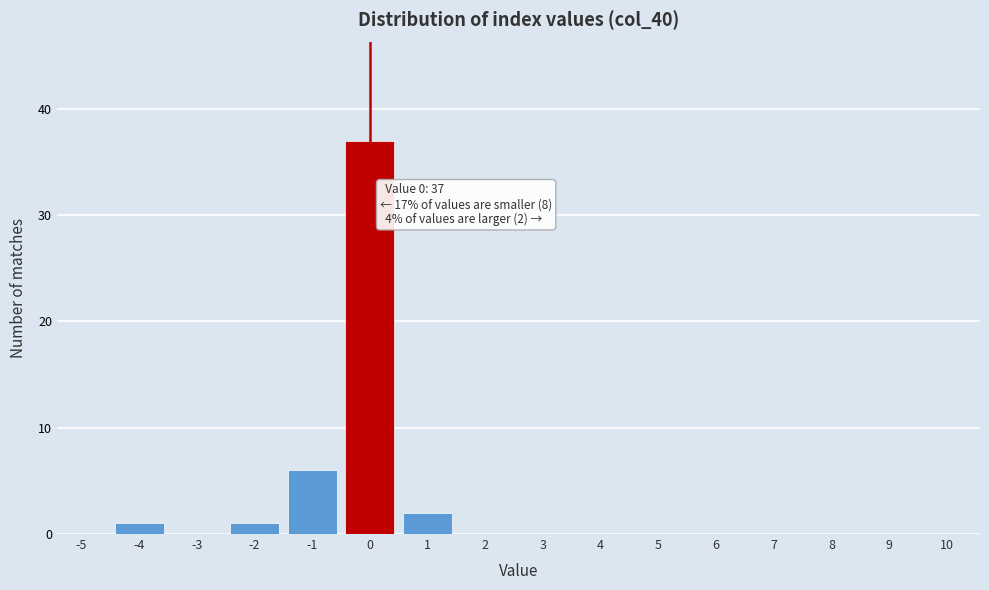

Reading left to right, extract all data points from this chart.

-5=0	-4=1	-3=0	-2=1	-1=6	0=37	1=2	2=0	3=0	4=0	5=0	6=0	7=0	8=0	9=0	10=0